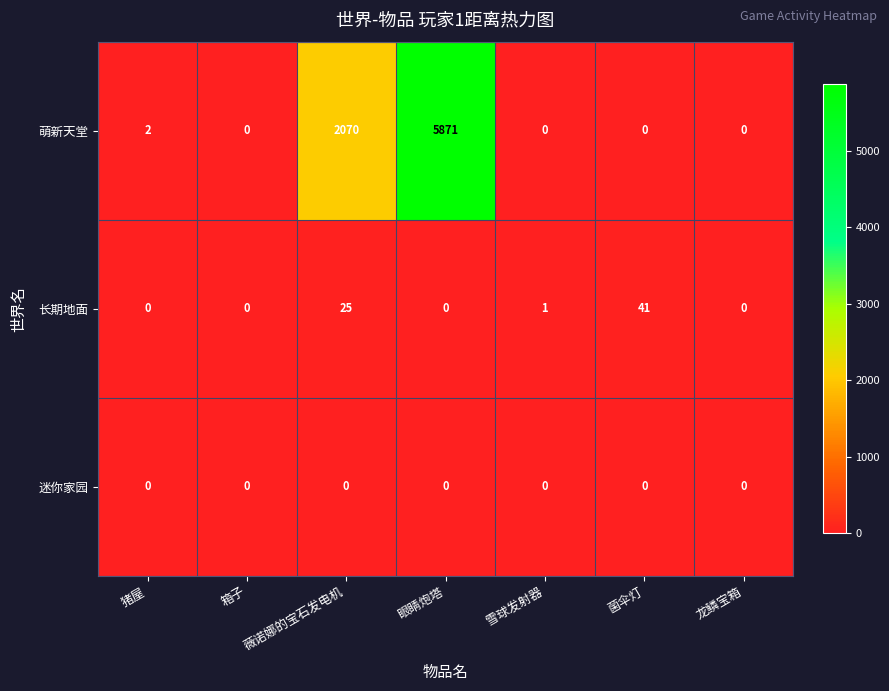

Which series has the largest total across all categories?

萌新天堂